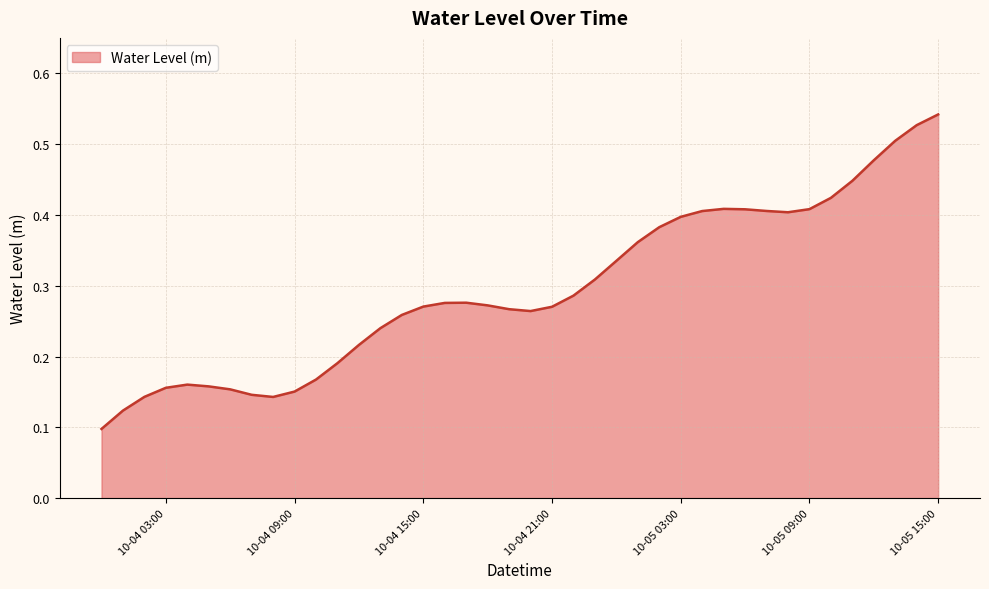

At which label is the value closest to 0?

2024-10-04 00:00:00